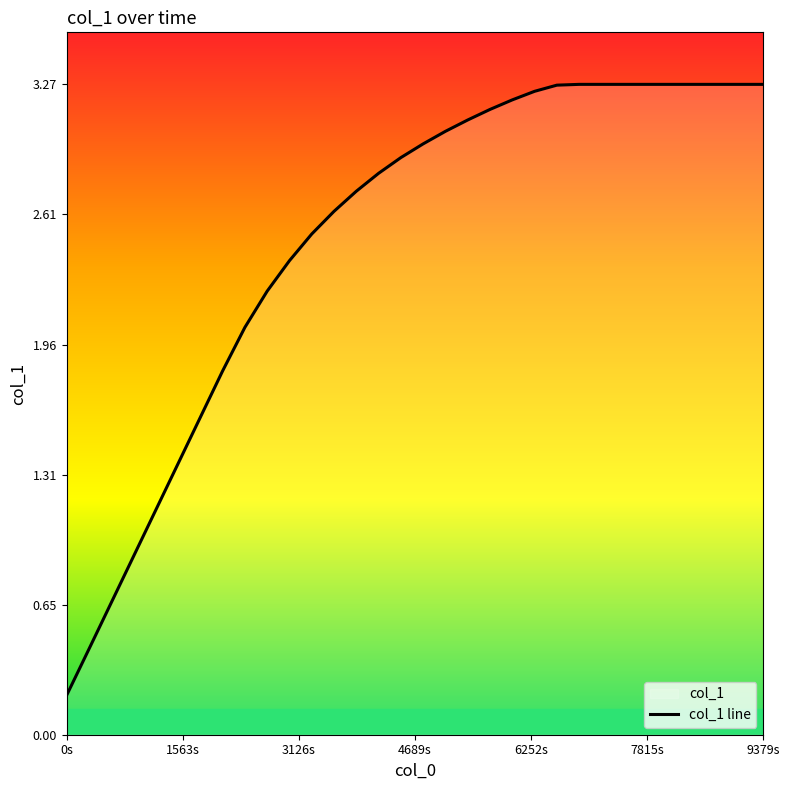

How many values exceed 2?

25